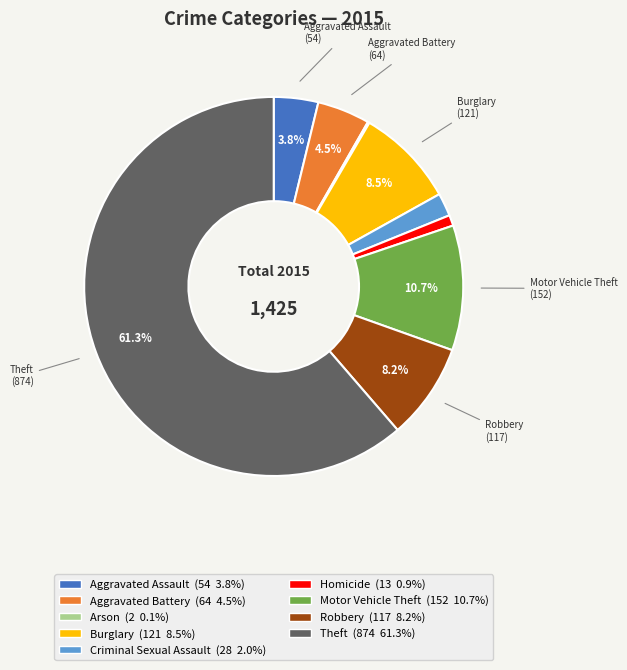

Does any single category account for the majority?

Yes